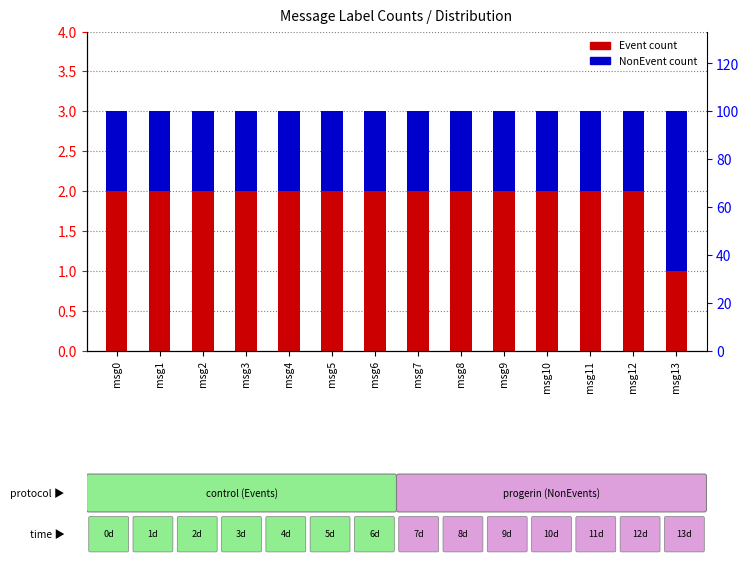

What are all the series names shown in the legend?

Event, NonEvent